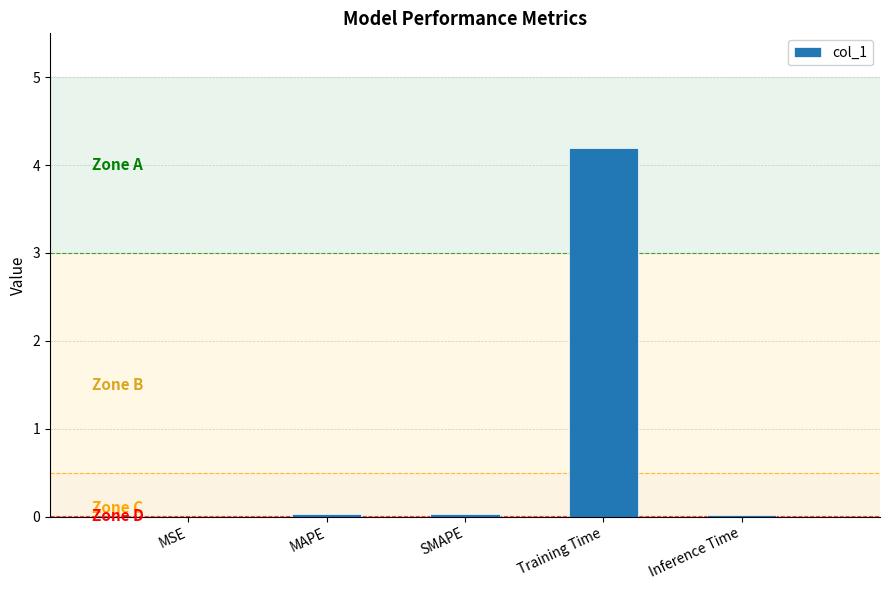

What is the average value?

0.9